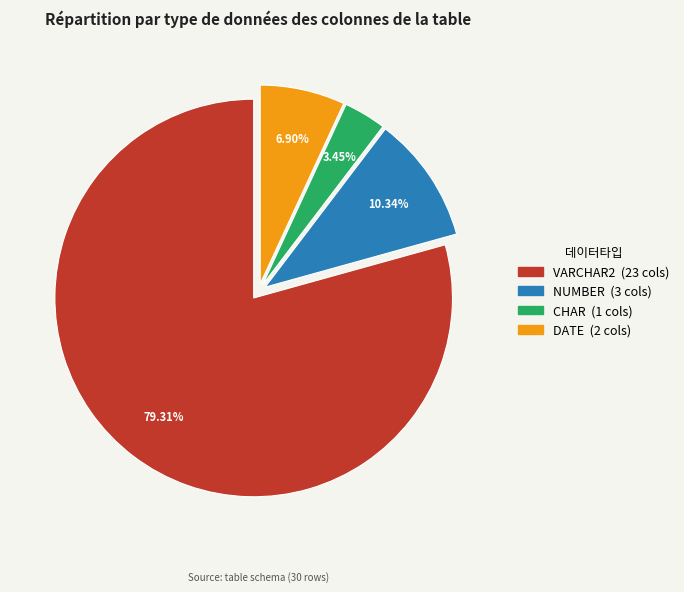

Does any single category account for the majority?

Yes